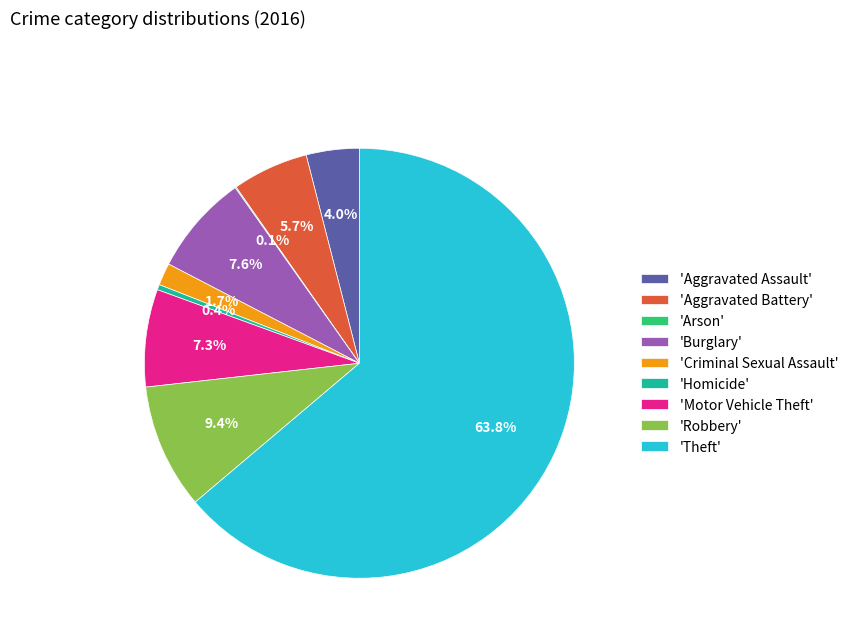

Approximately how many times larger is the value at 'Criminal Sexual Assault' compared to 'Aggravated Assault'?

0.4